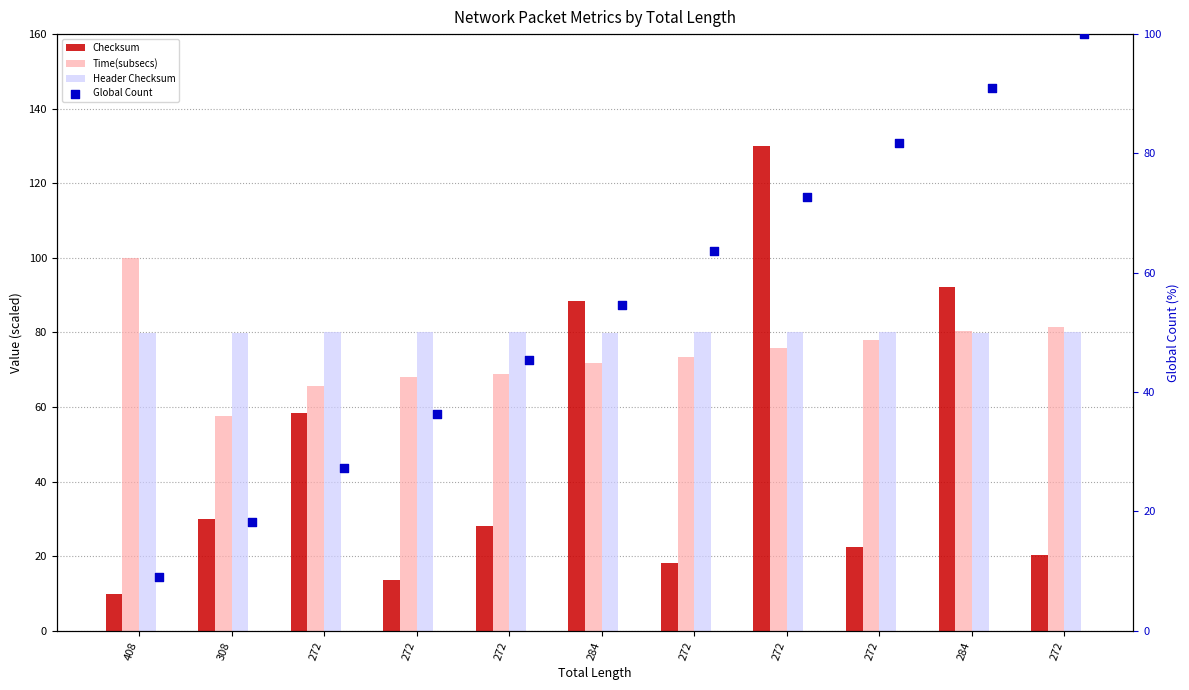

At how many categories does at least one series exceed 39?

11